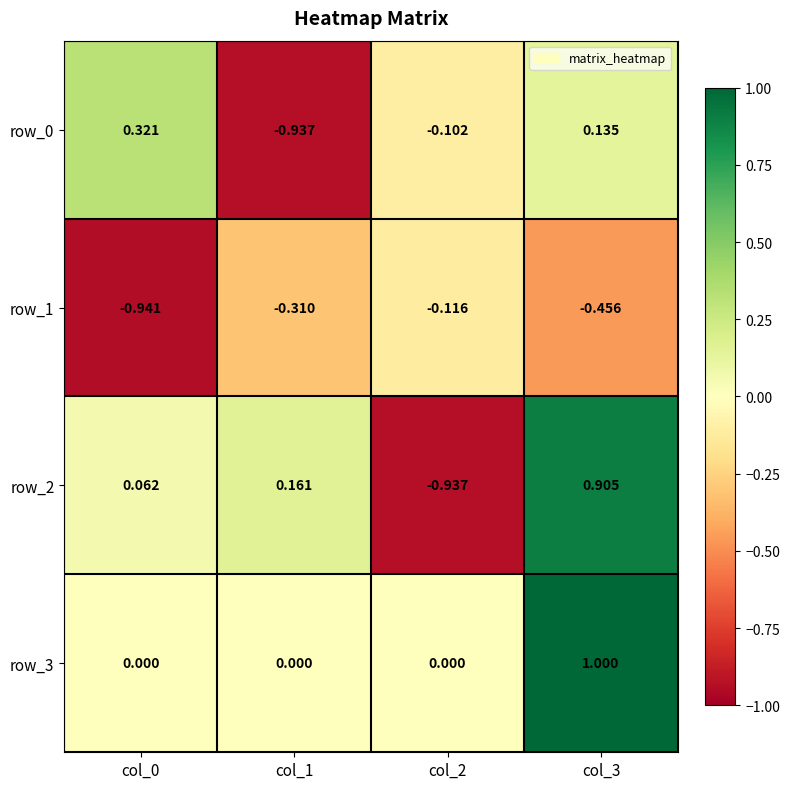

Is the value of row_3 at col_1 greater than the value of row_0 at col_0?

No